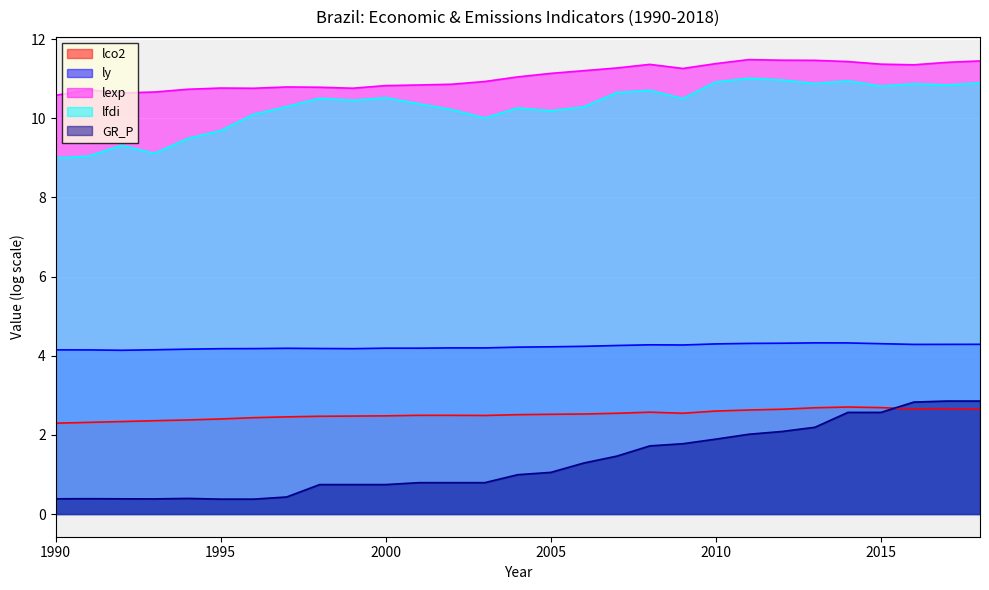

What is the difference between the maximum and second lowest values in the lco2 series?

0.4